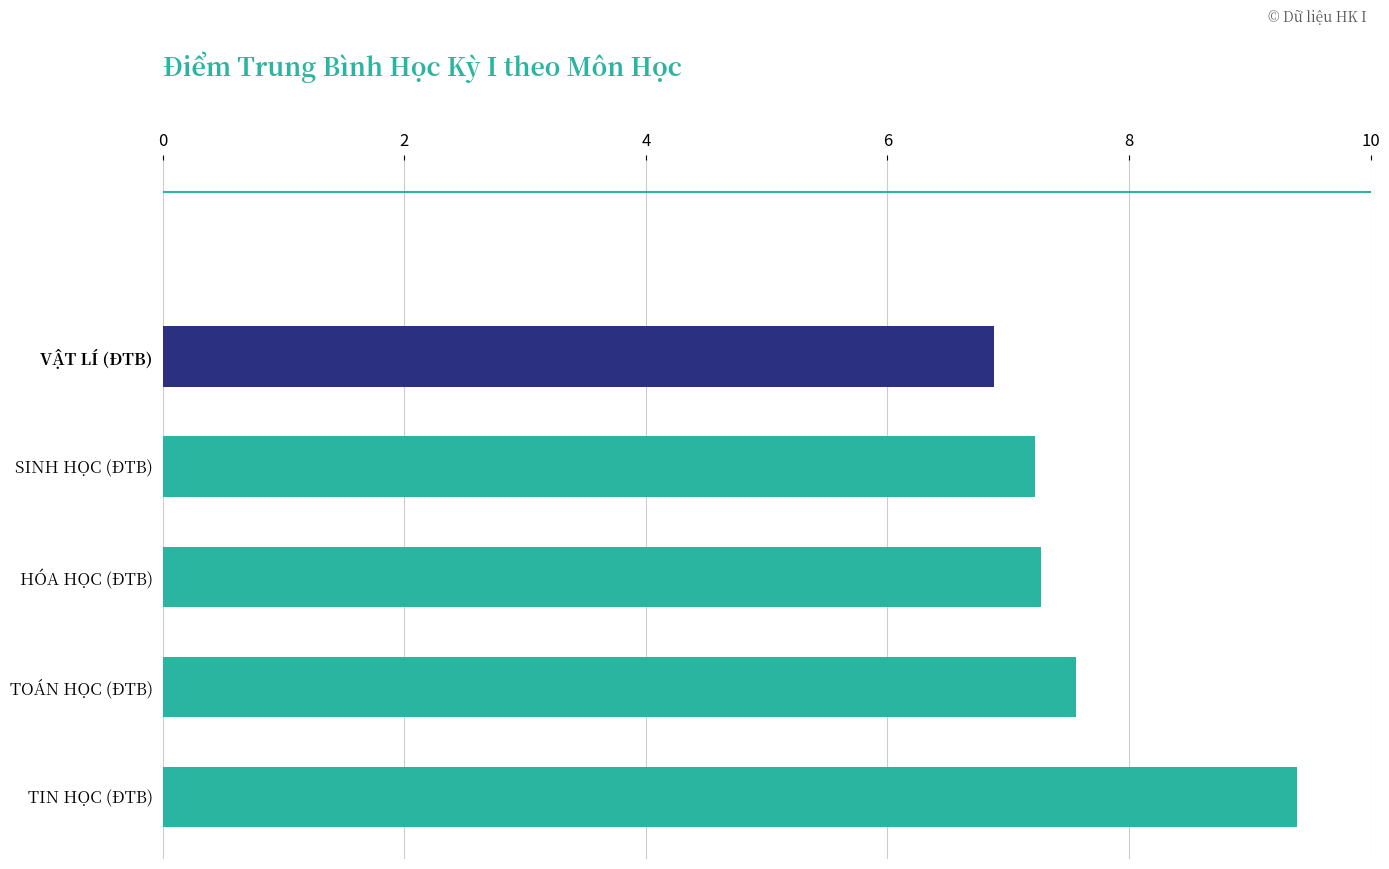

The value of SINH HỌC (ĐTB) at Nguyễn Thị Hương Lan is 1.1. True or false?

False